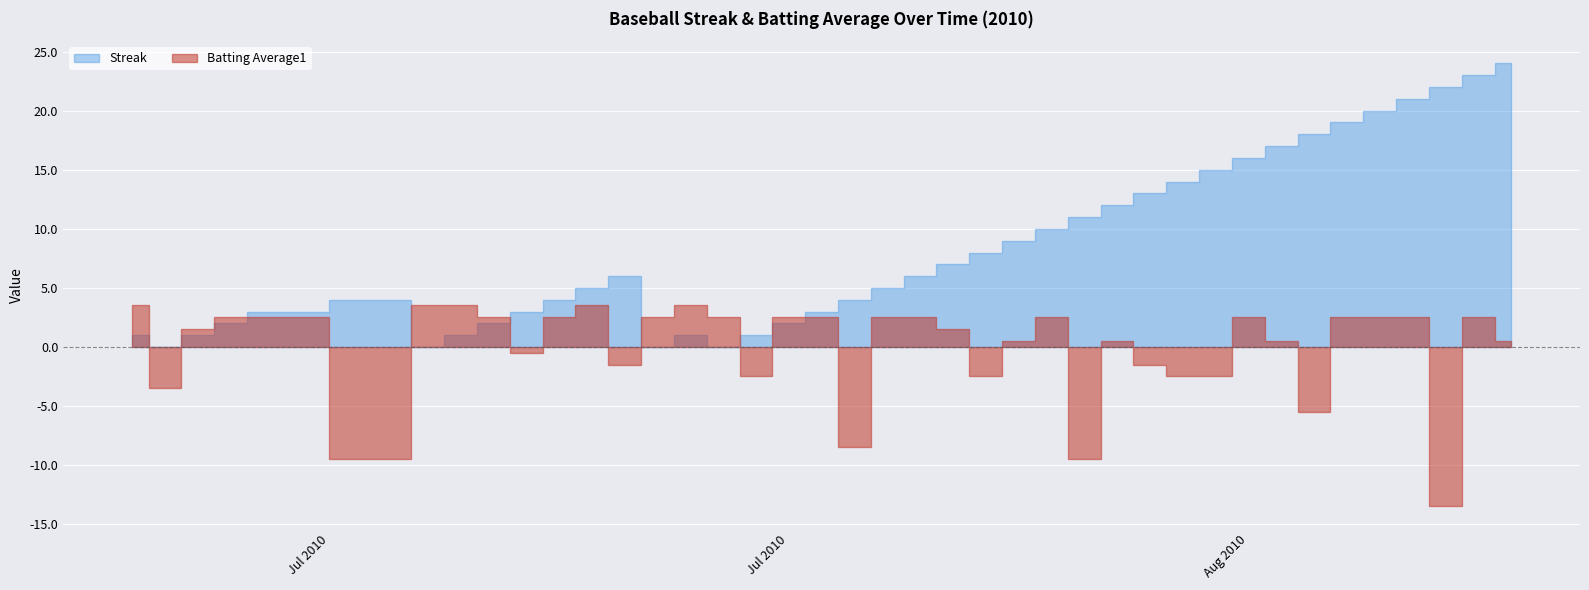

The Streak series shows 1.7 at 0. True or false?

False